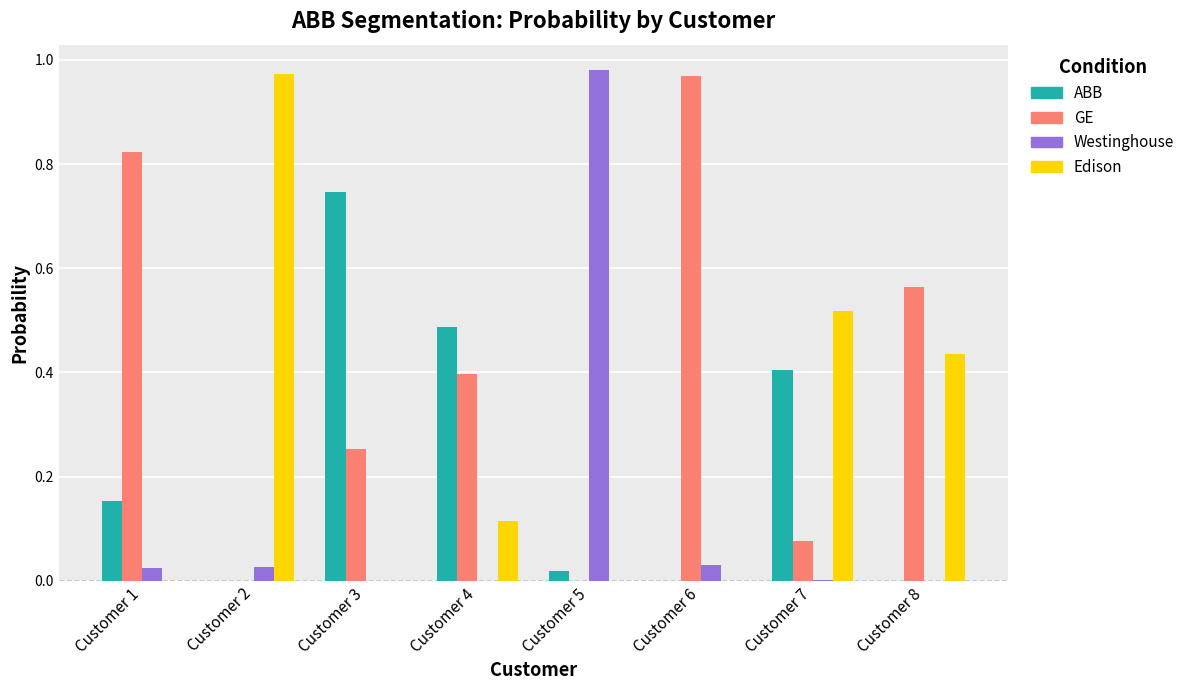

True or false: Westinghouse has a value of 0.0 at Customer 8.

True